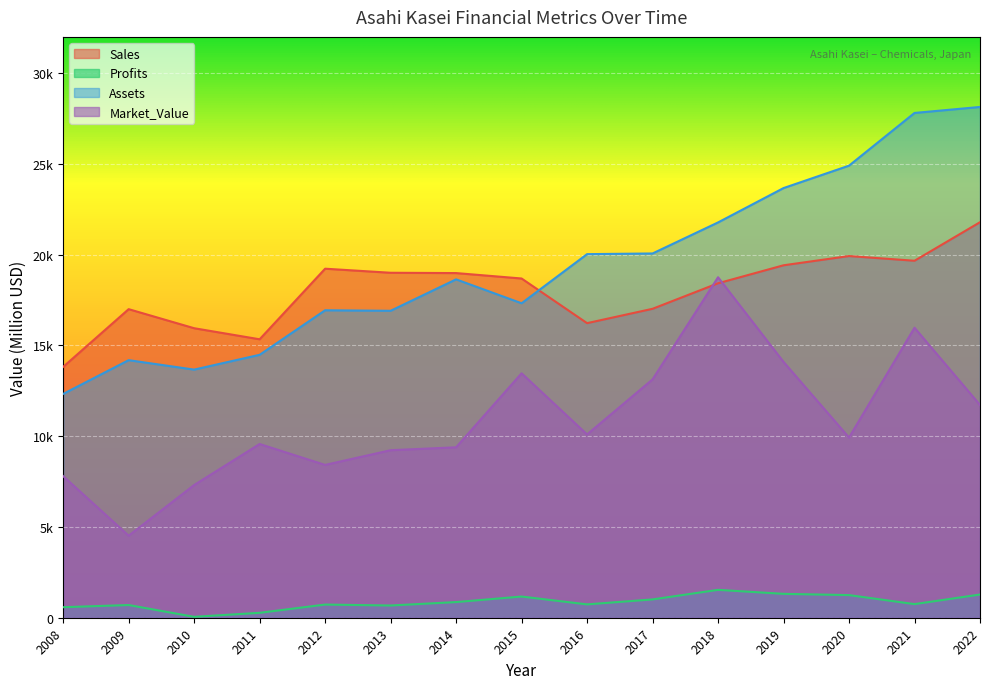

Between 2009 and 2020, which series saw the biggest shift?

Assets